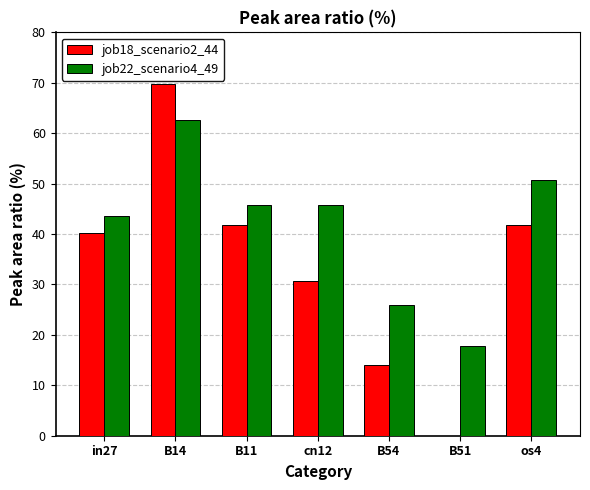

What are all the series names shown in the legend?

job18_scenario2_44, job22_scenario4_49